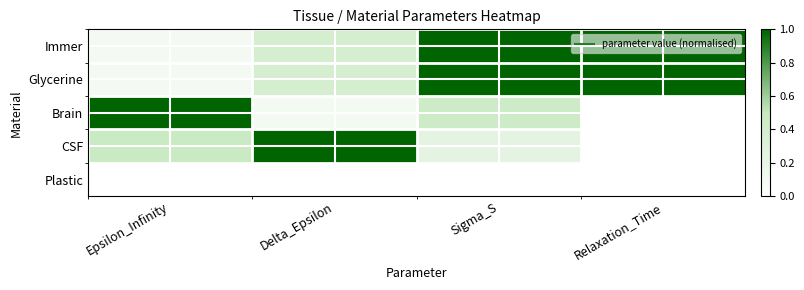

At Epsilon_Infinity, list the series in order from smallest to largest.

Plastic, Immer, Glycerine, CSF, Brain